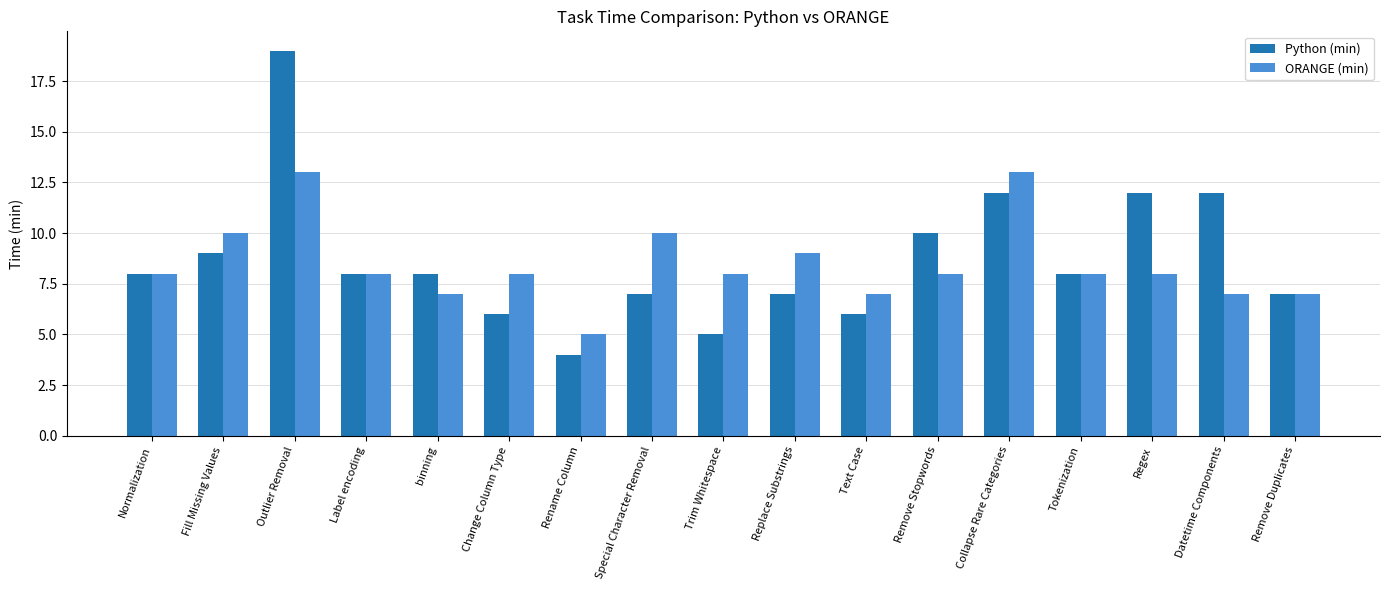

List the series in order of their overall mean, highest first.

Python (min), ORANGE (min)